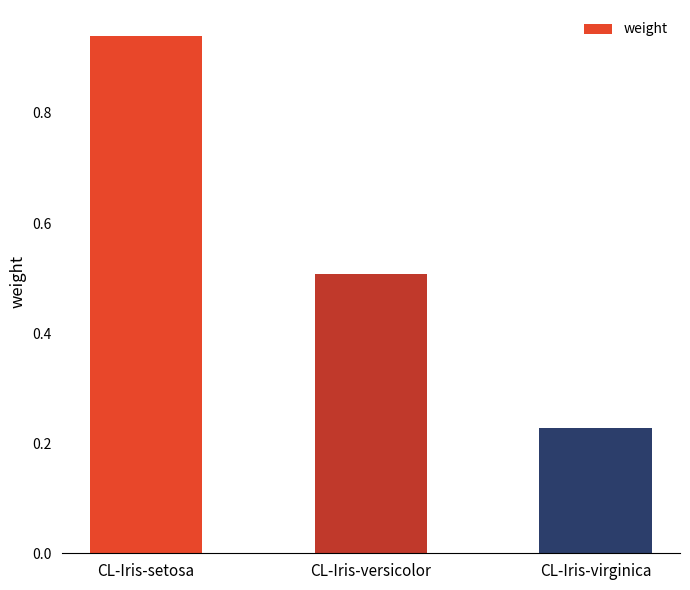

The chart shows a value of 0.3 at CL-Iris-virginica. True or false?

False